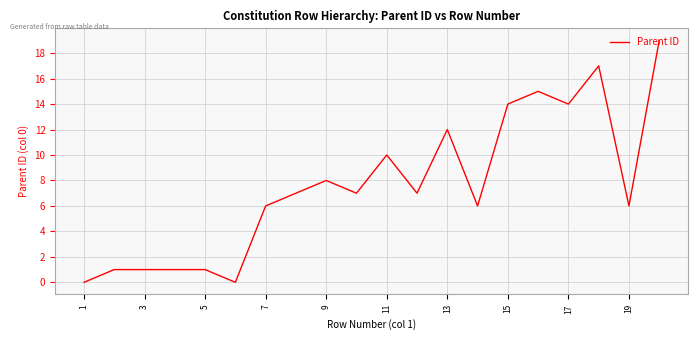

What is the sum of all values?

152